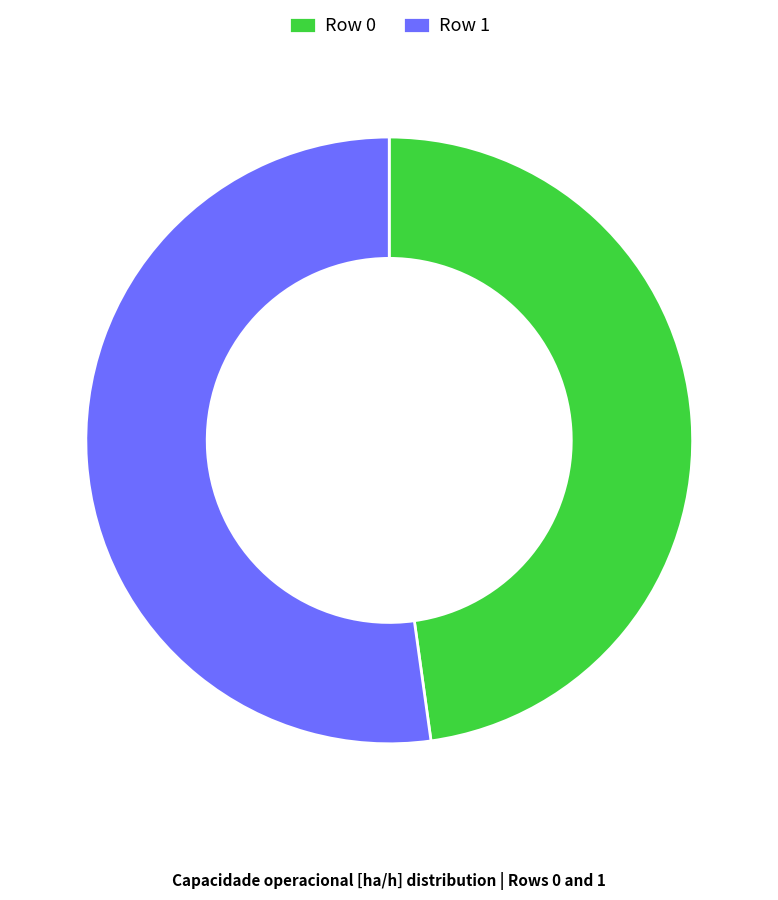

Does any single category account for the majority?

Yes